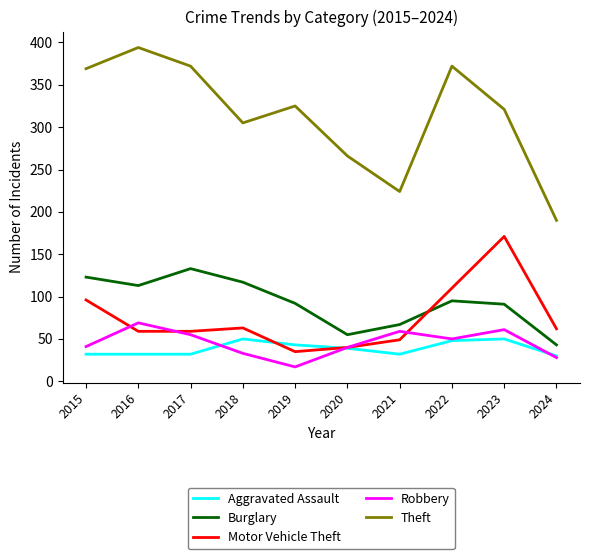

What is the approximate value of Burglary at 2019?

92